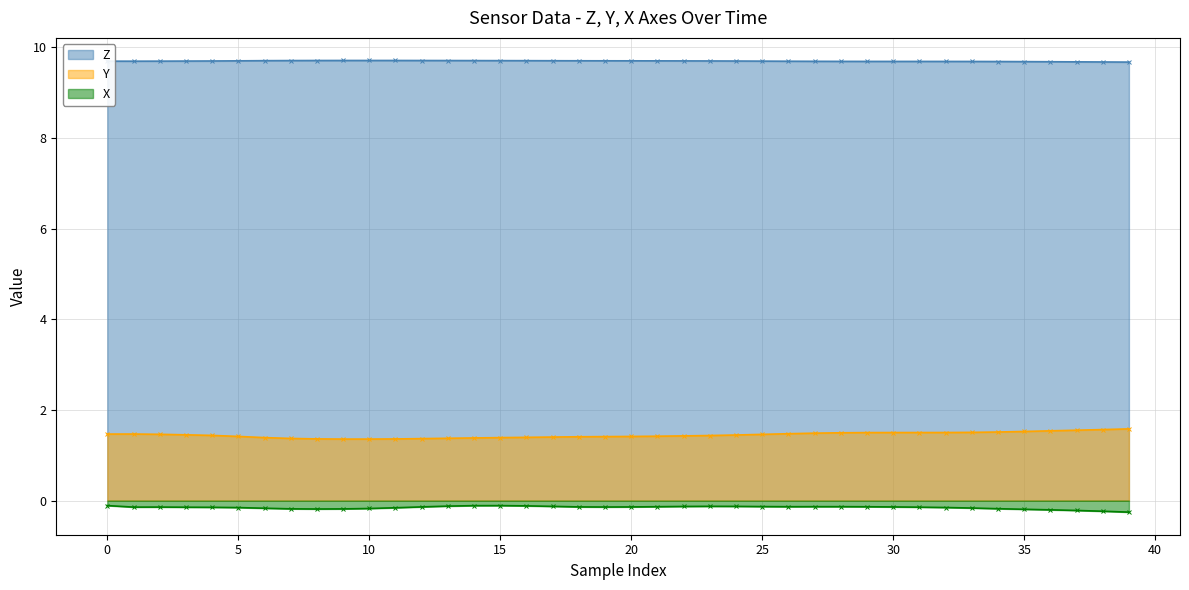

True or false: Z and Y intersect in this chart.

False